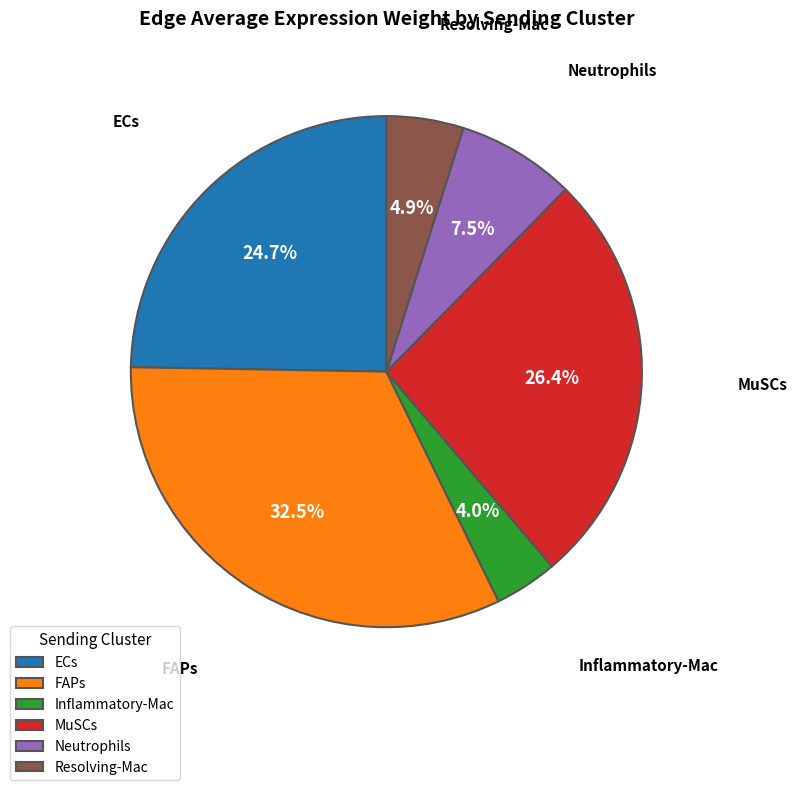

How many segments does this pie chart have?

6